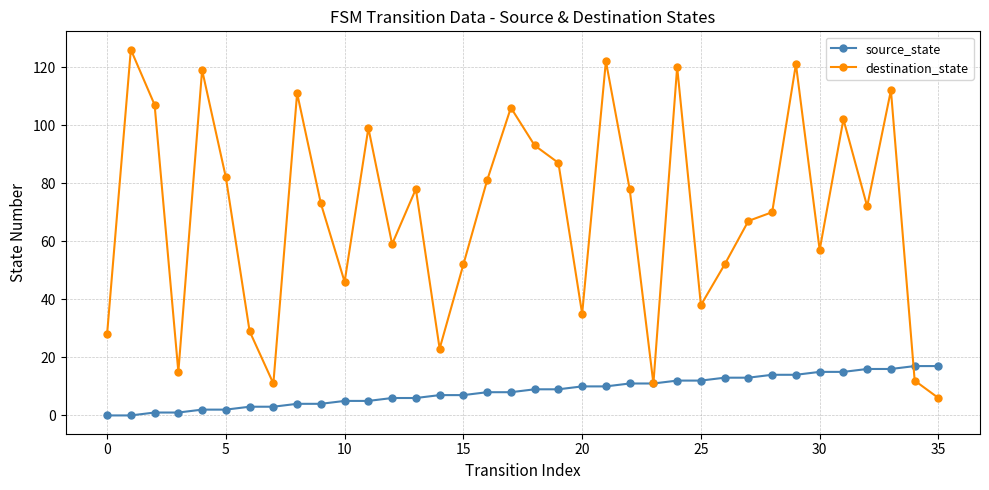

What is the difference between the maximum and minimum values in the source_state series?

17